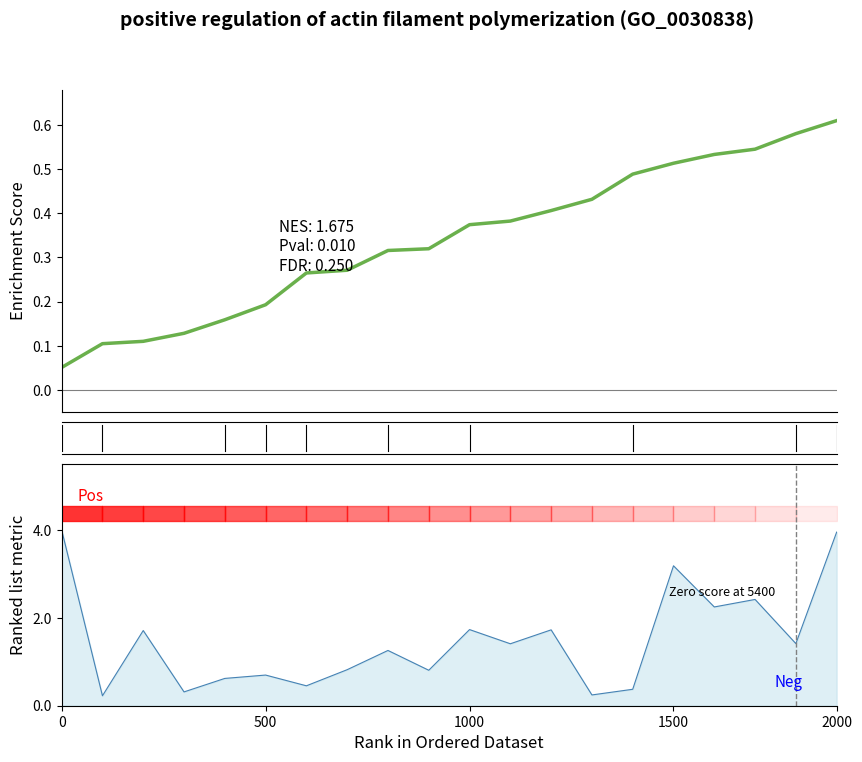

How many series are shown in this chart?

2